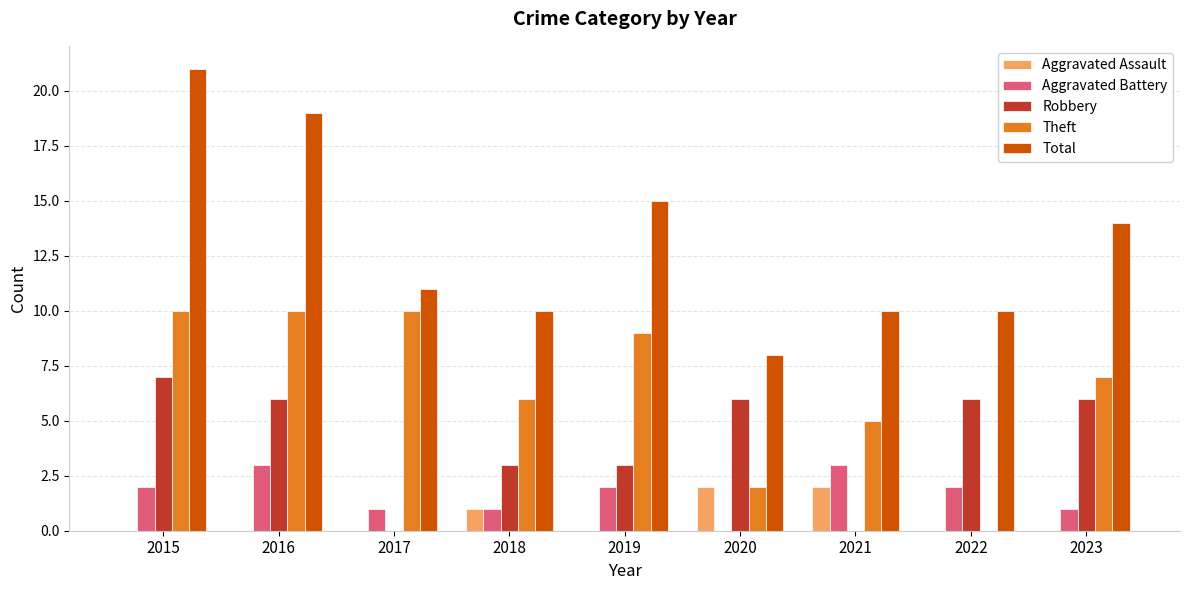

What is the total value across all series at 2017?

22